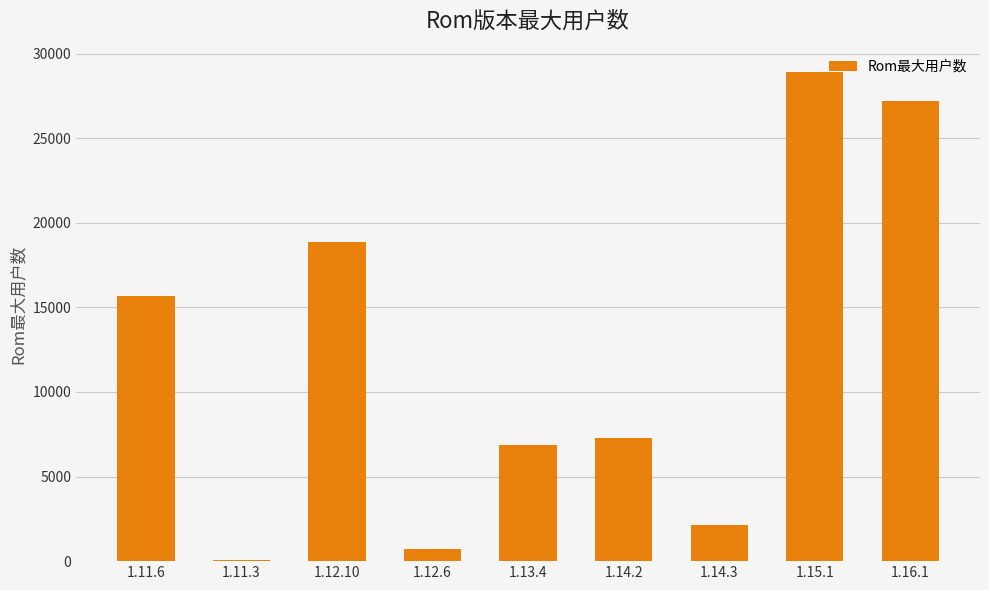

What value does the data have at 1.14.3?

2149